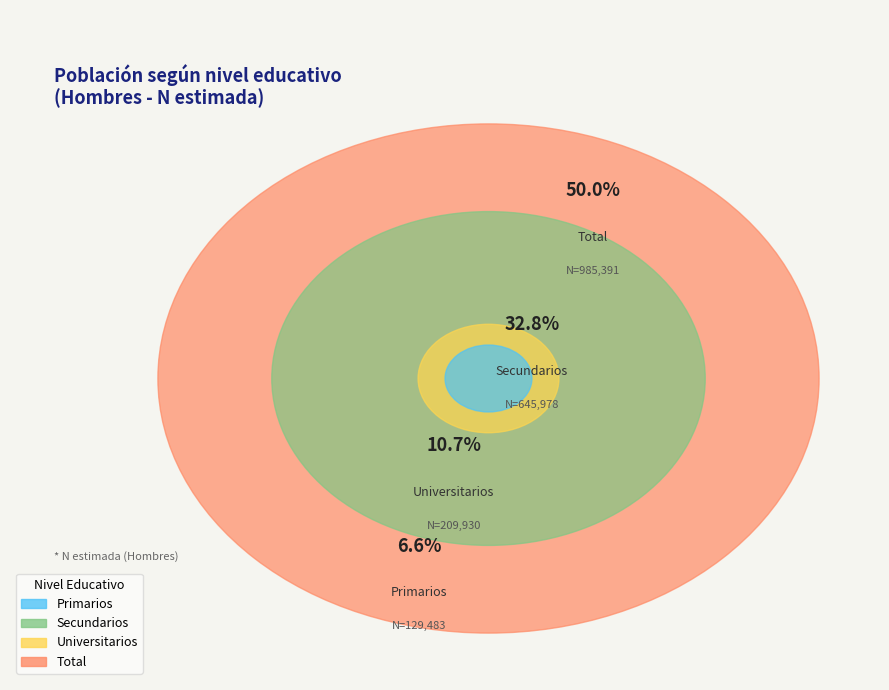

What is the change in value from Secundarios to Universitarios?

-436048